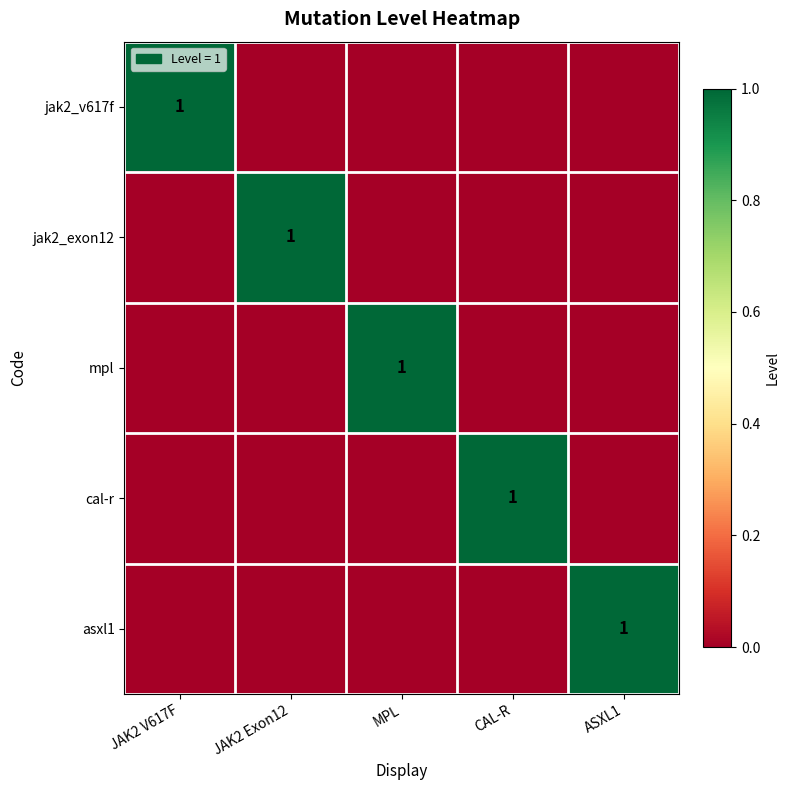

What is the difference between the maximum and minimum values in the asxl1 series?

1